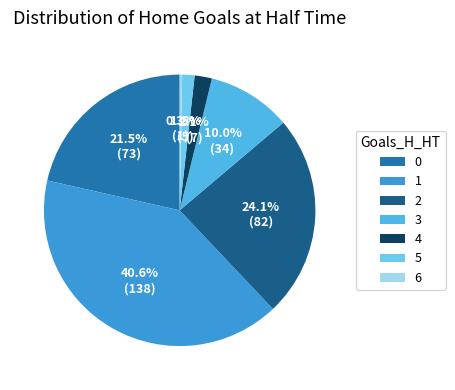

How many segments does this pie chart have?

7